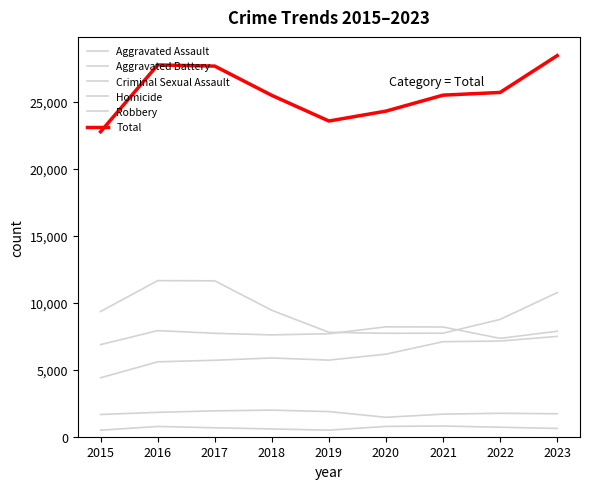

What is the difference between the highest and lowest values at 2021?

24706